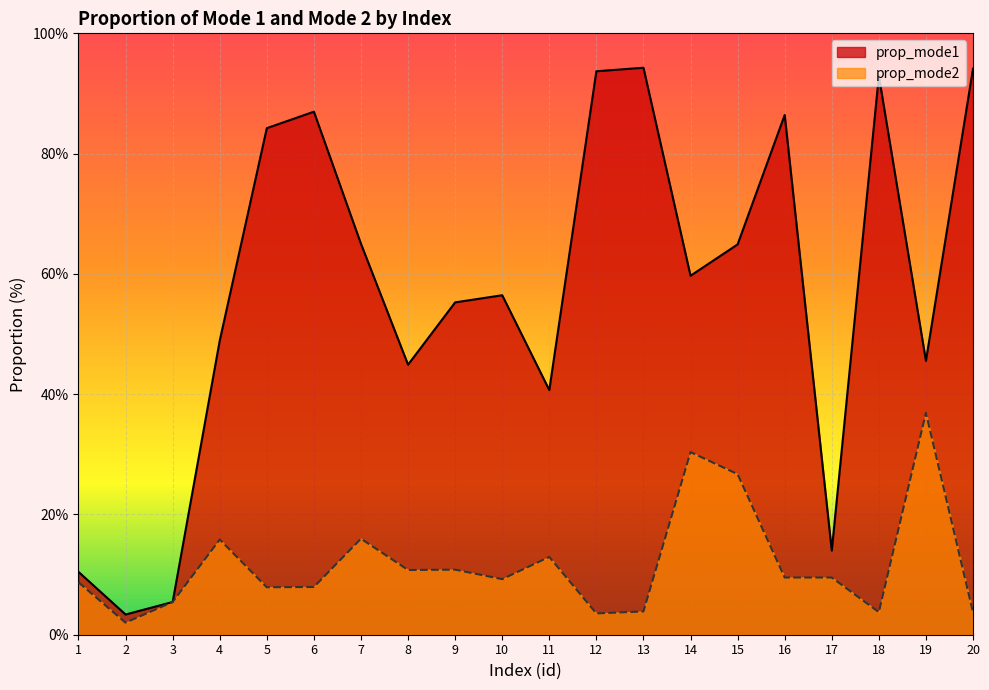

Which series changed the most between 5 and 19?

prop_mode1